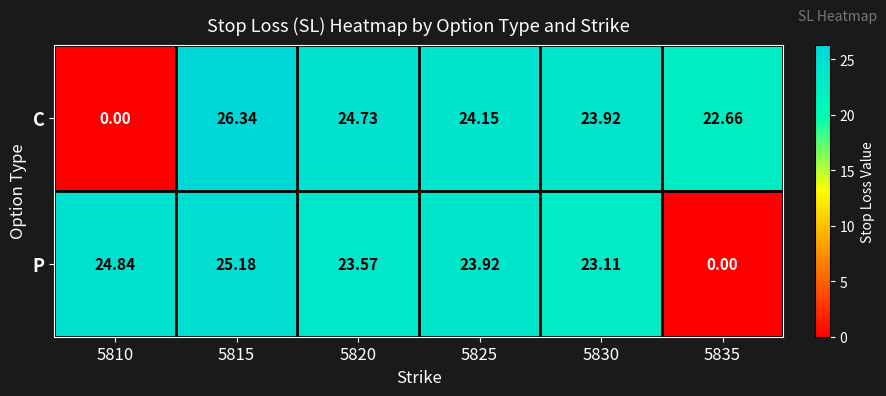

What is the greatest value displayed?

26.3